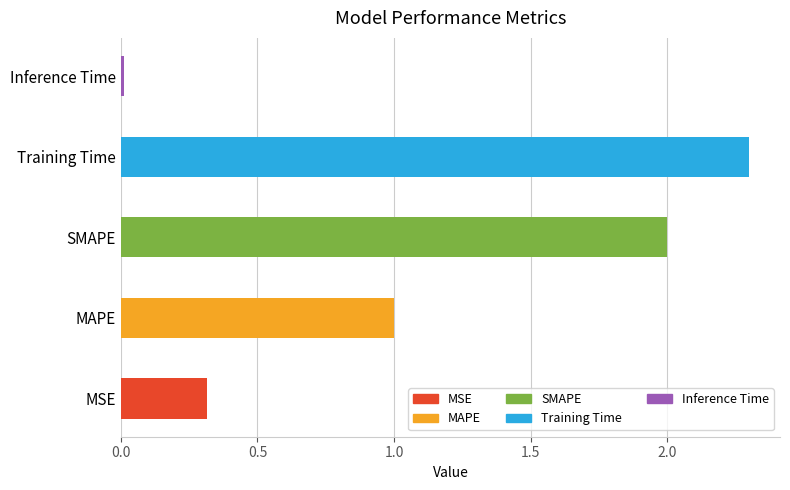

What is the difference between the second highest and minimum values?

2.0